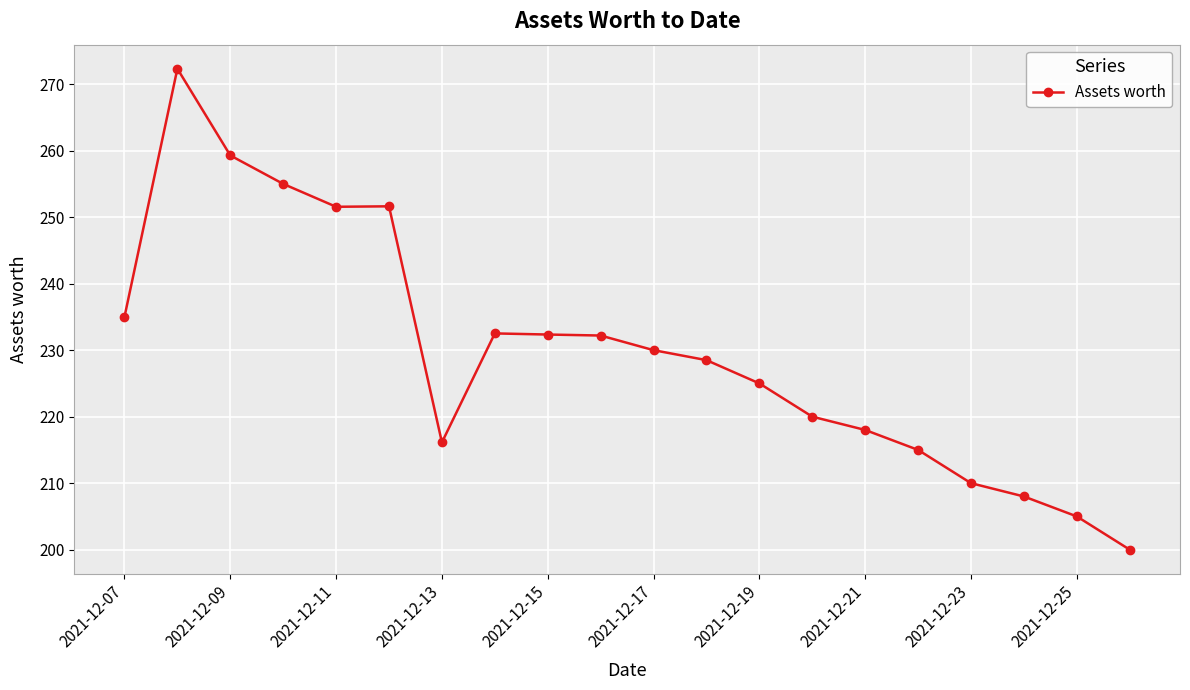

What is the average value?

229.9